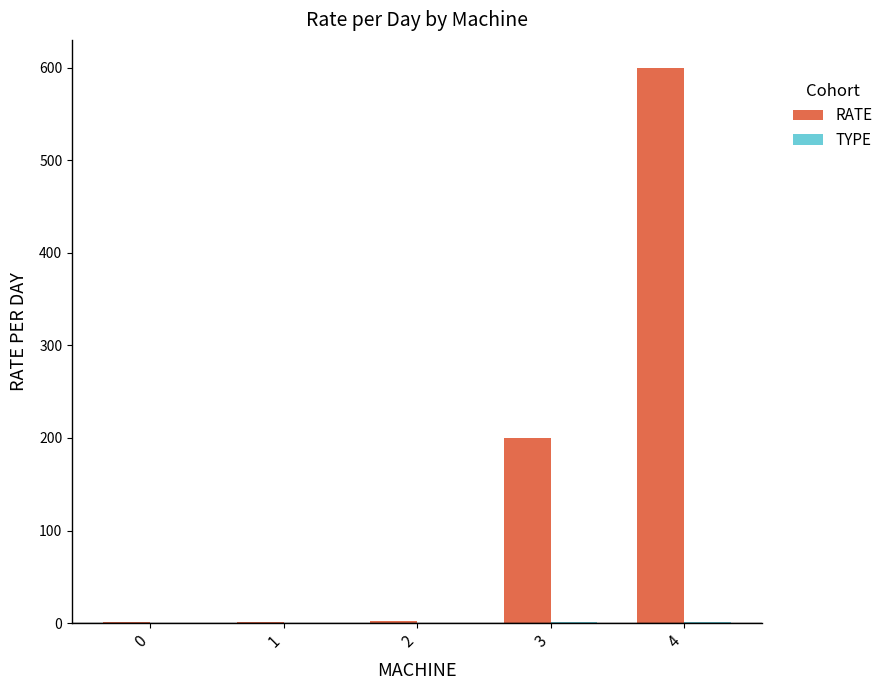

How many series are shown in this chart?

2